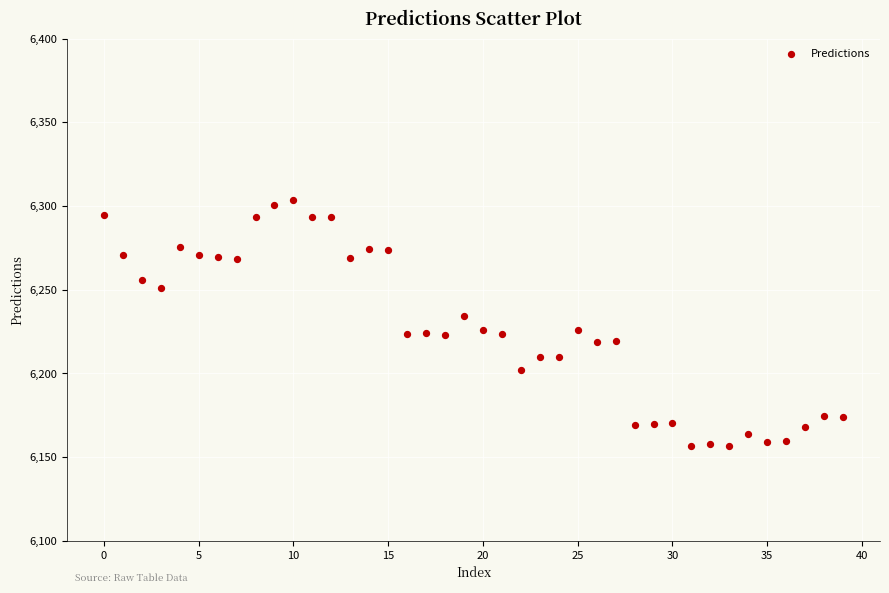

What is the range of Y values (max minus min)?

146.8